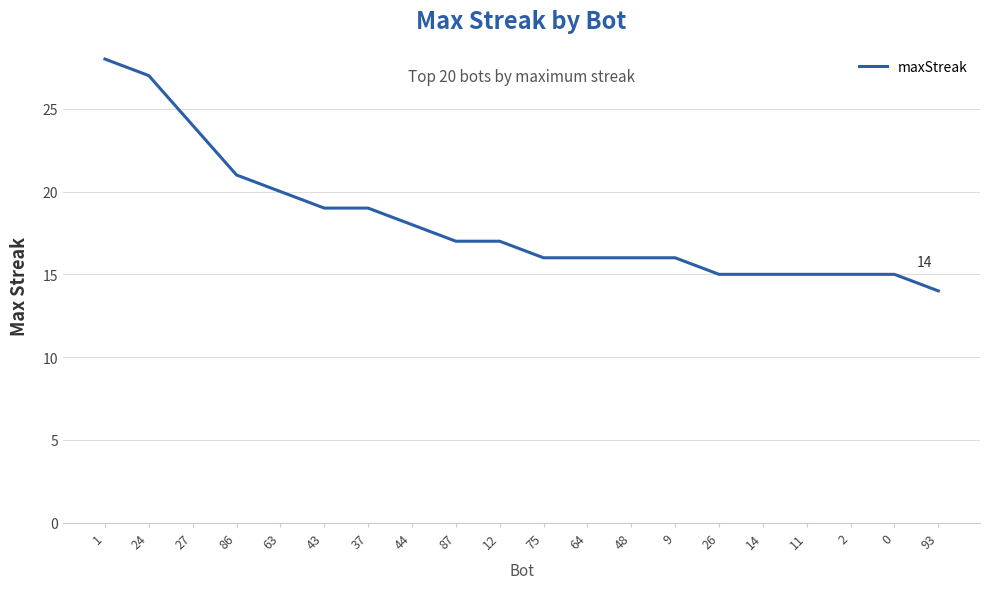

What is the approximate value at 64?

16